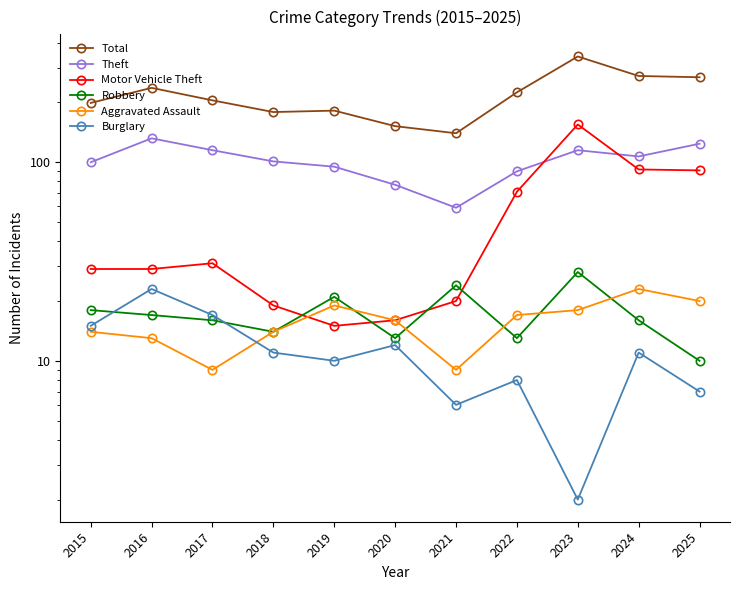

What is the value of the Motor Vehicle Theft point at the 11th from the left?

91